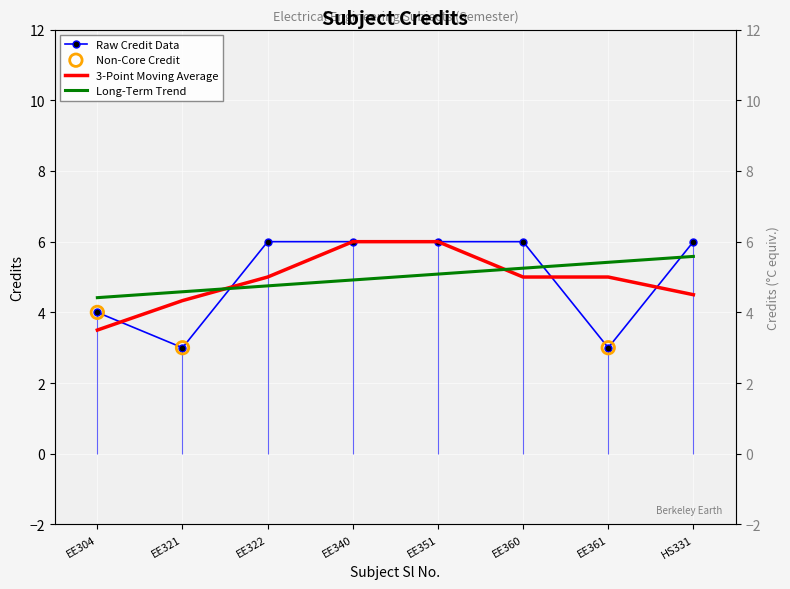

What is the change in value from EE321 to EE360?

+3